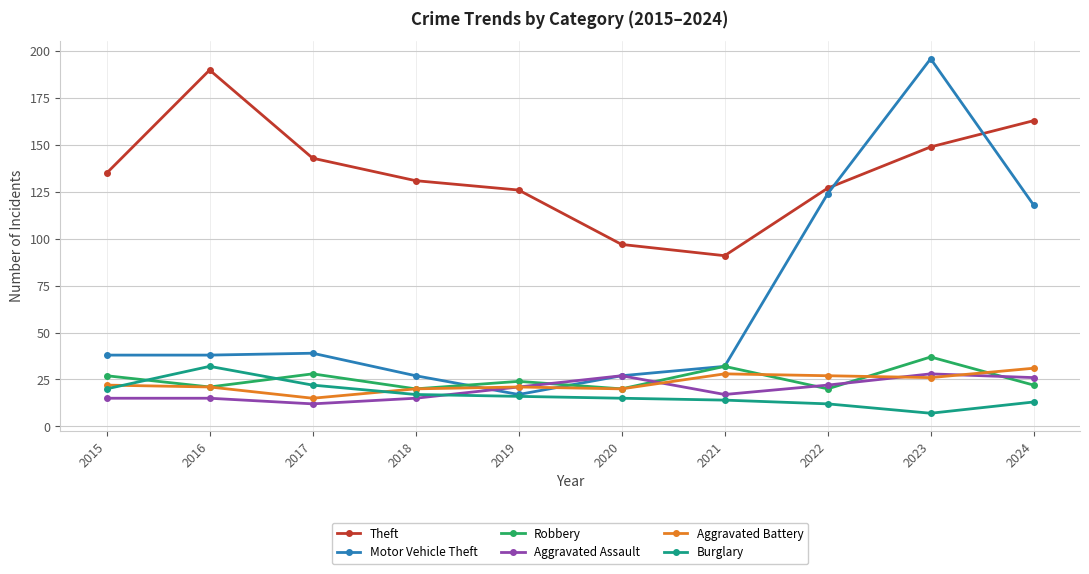

Reading left to right, what are all the values shown in this chart?

Theft: 2015=135	2016=190	2017=143	2018=131	2019=126	2020=97	2021=91	2022=127	2023=149	2024=163
Motor Vehicle Theft: 2015=38	2016=38	2017=39	2018=27	2019=17	2020=27	2021=32	2022=124	2023=196	2024=118
Robbery: 2015=27	2016=21	2017=28	2018=20	2019=24	2020=20	2021=32	2022=20	2023=37	2024=22
Aggravated Assault: 2015=15	2016=15	2017=12	2018=15	2019=21	2020=27	2021=17	2022=22	2023=28	2024=26
Aggravated Battery: 2015=22	2016=21	2017=15	2018=20	2019=21	2020=20	2021=28	2022=27	2023=26	2024=31
Burglary: 2015=20	2016=32	2017=22	2018=17	2019=16	2020=15	2021=14	2022=12	2023=7	2024=13